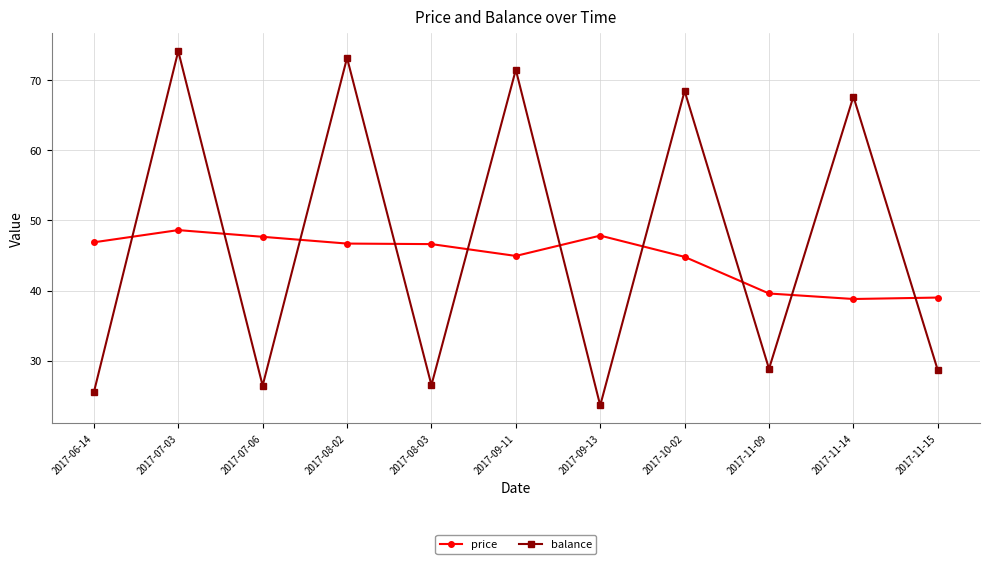

Which series has the largest range (max minus min)?

balance